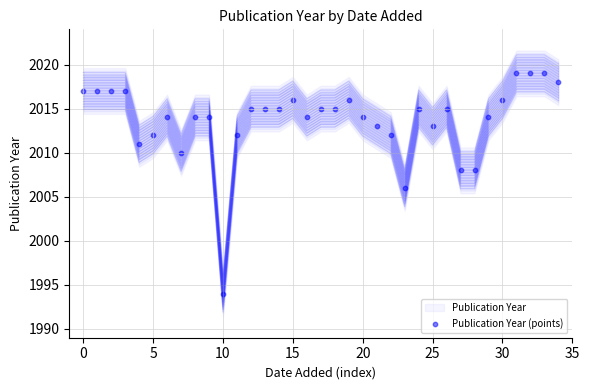

What is the range of Y values (max minus min)?

25